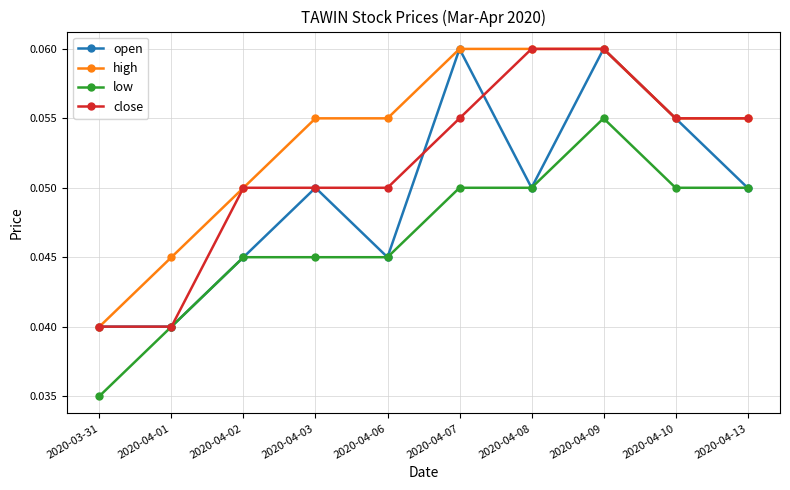

The close series shows 0.0 at 2020-04-13. True or false?

False